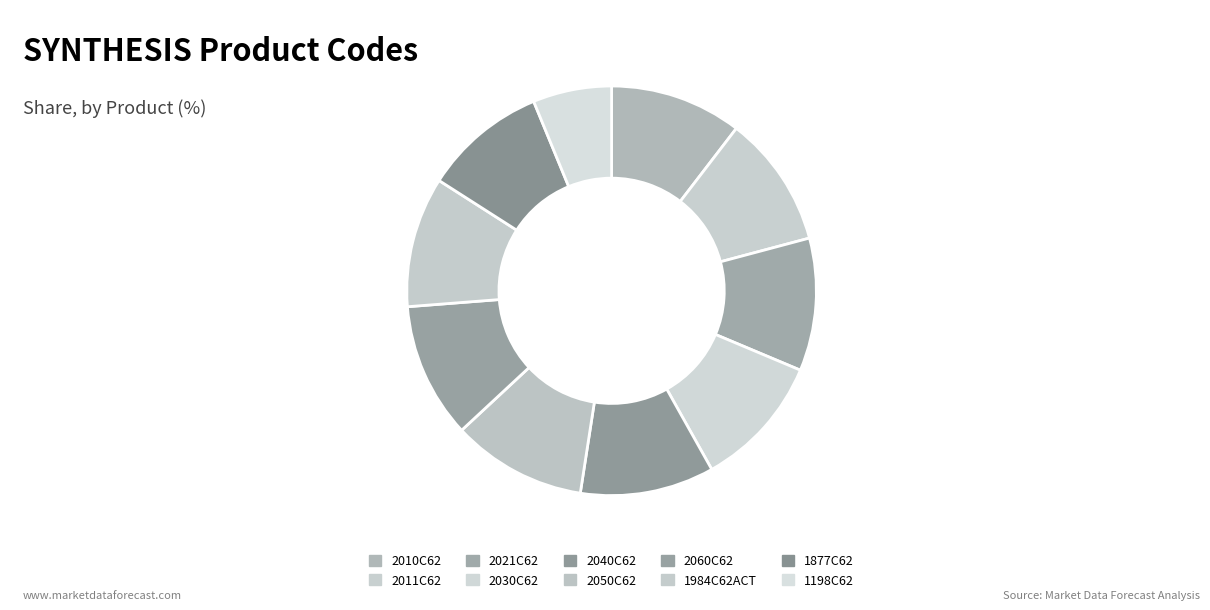

Approximately how many times larger is the value at 2010C62 compared to 2040C62?

1.0